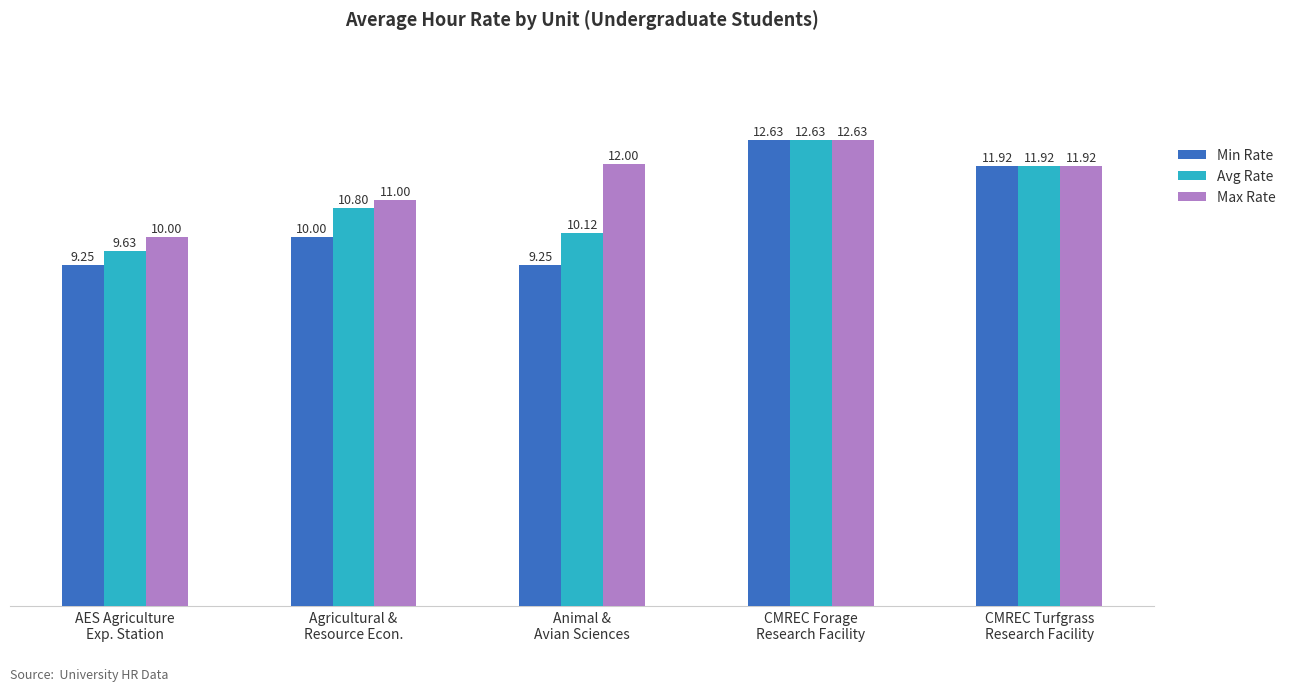

Which series has the largest total across all categories?

Max Rate